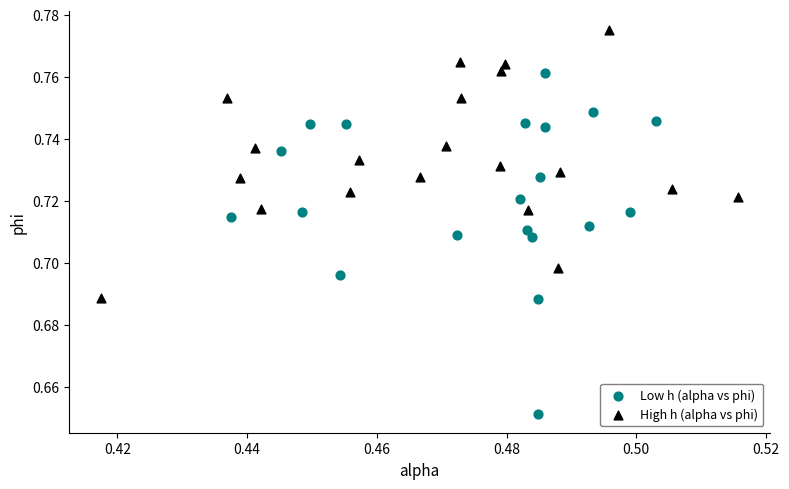

Which series reaches the maximum Y coordinate?

High h (alpha vs phi)